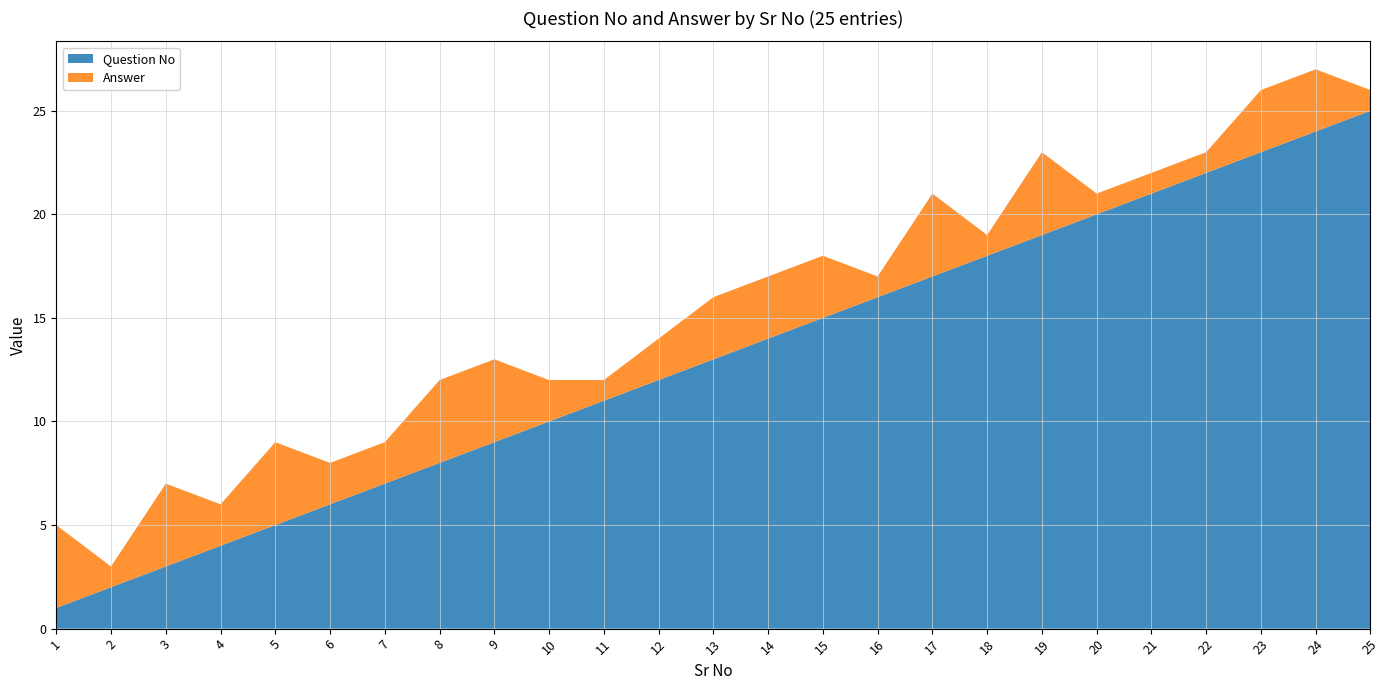

Reading left to right, transcribe all the data shown in this chart.

Question No: 1	2	3	4	5	6	7	8	9	10	11	12	13	14	15	16	17	18	19	20	21	22	23	24	25
Answer: 4	1	4	2	4	2	2	4	4	2	1	2	3	3	3	1	4	1	4	1	1	1	3	3	1